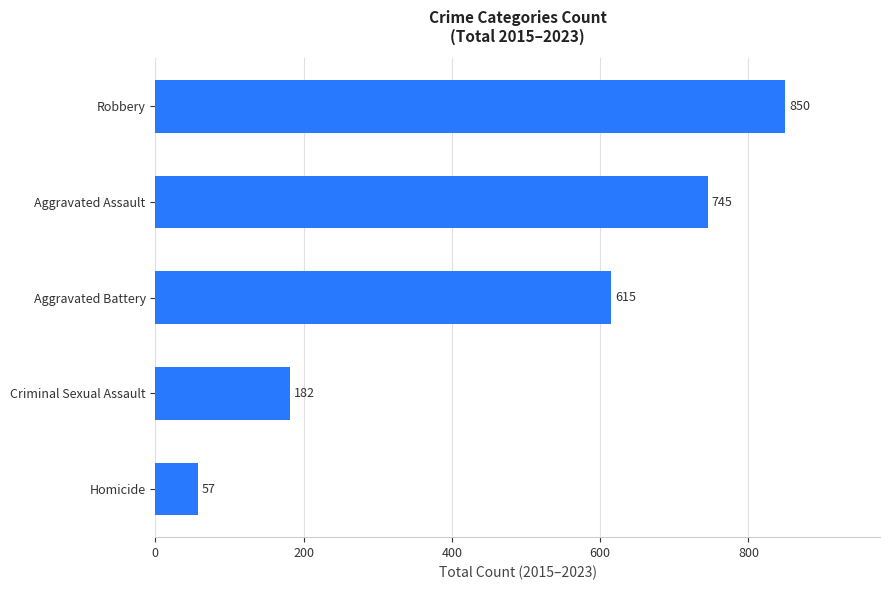

What is the difference between the maximum and minimum values?

793